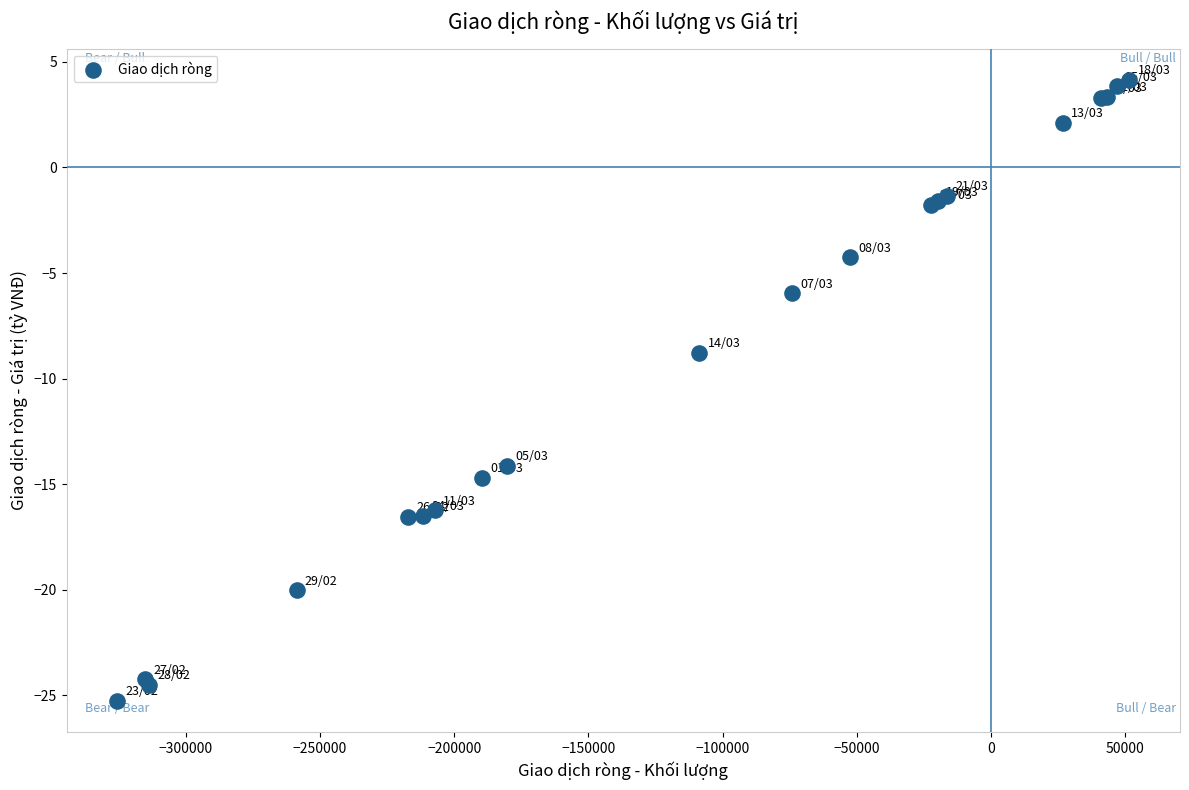

What Y value in the scatter plot is closest to -10?

-8.8